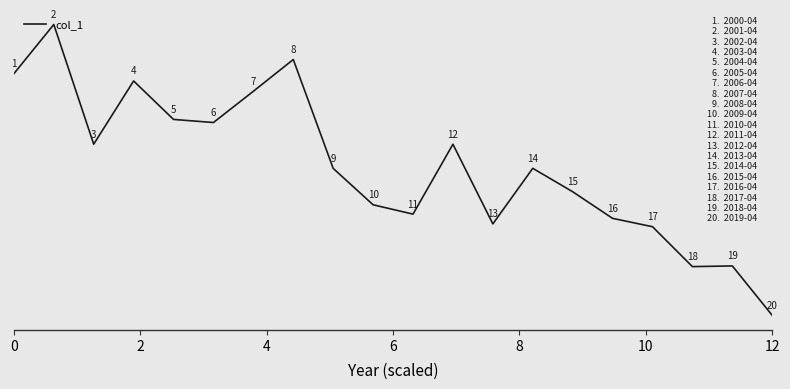

What is the greatest value displayed?

4.2